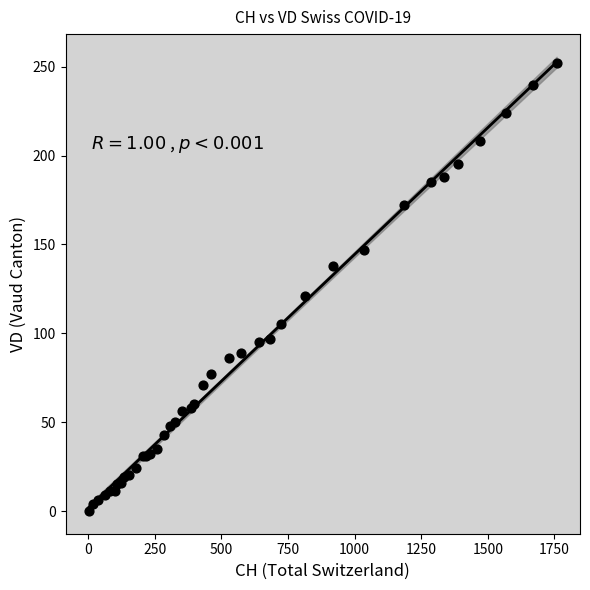

What Y value in the scatter plot is closest to 126?

121